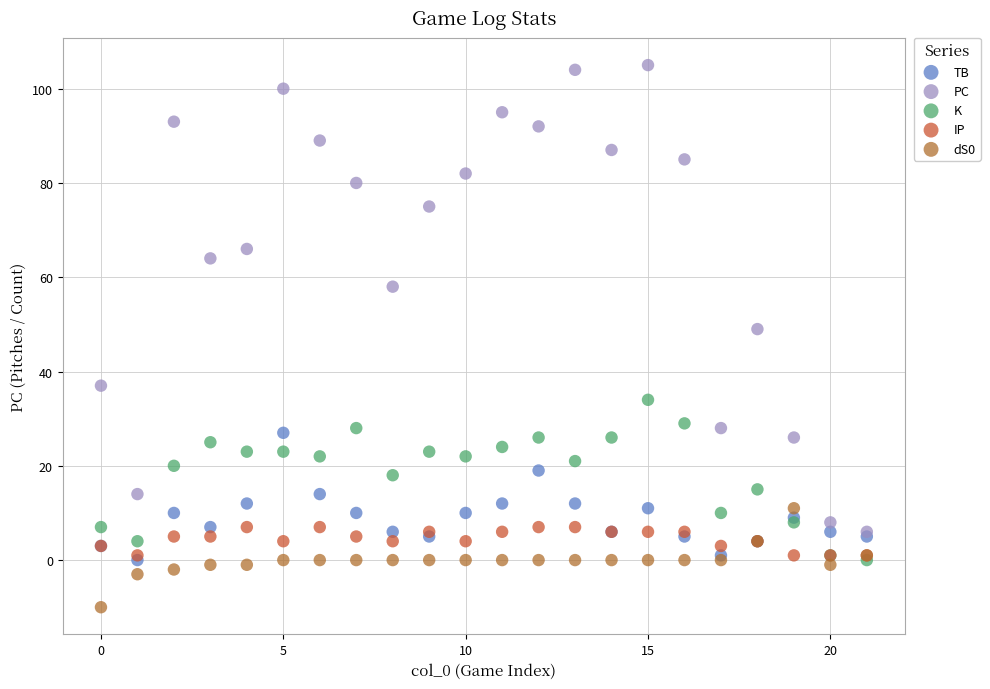

Which series has the largest Y range (max minus min)?

PC